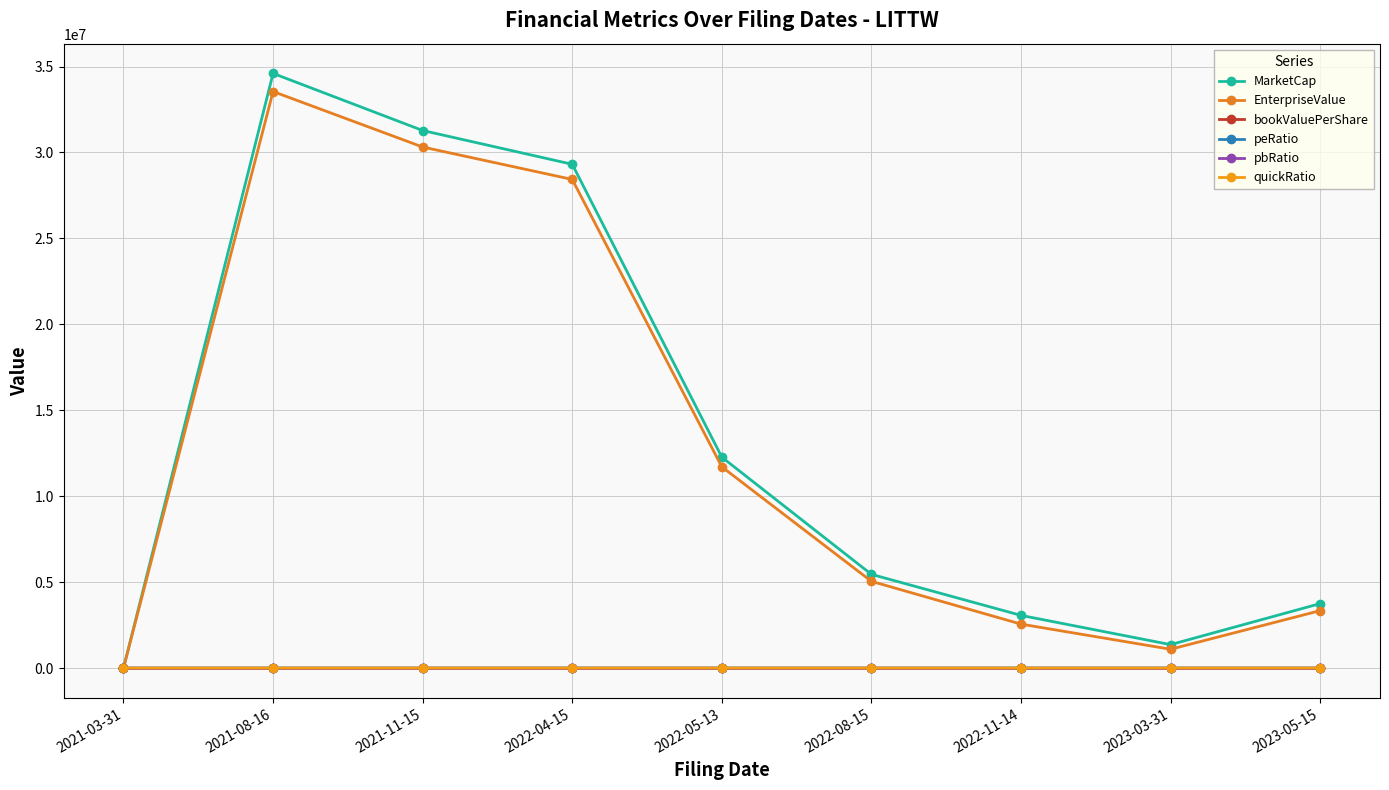

True or false: EnterpriseValue and pbRatio cross at least once.

False